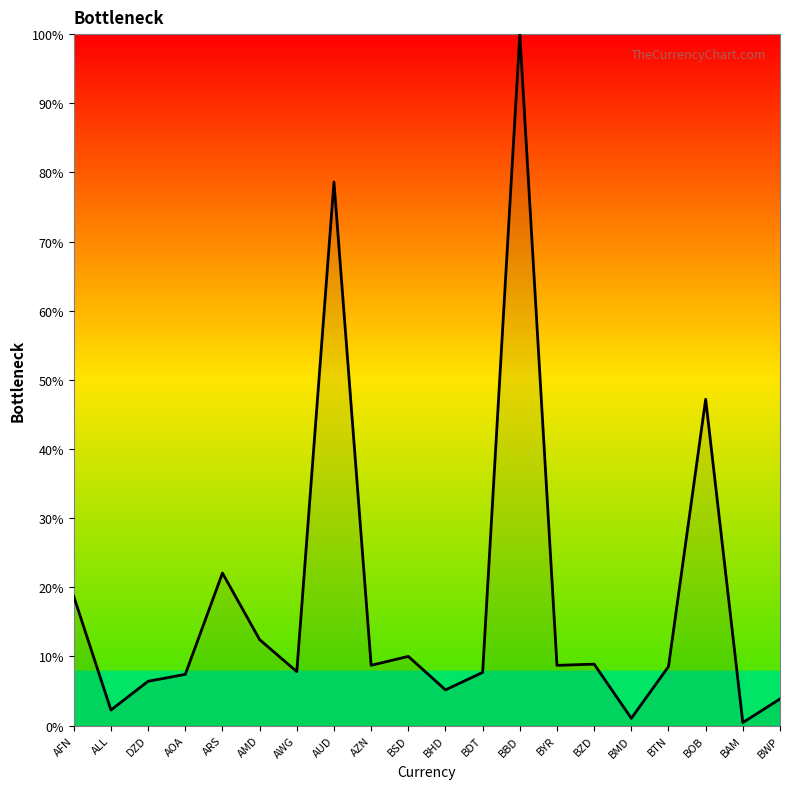

What is the maximum value shown in the chart?

100.0